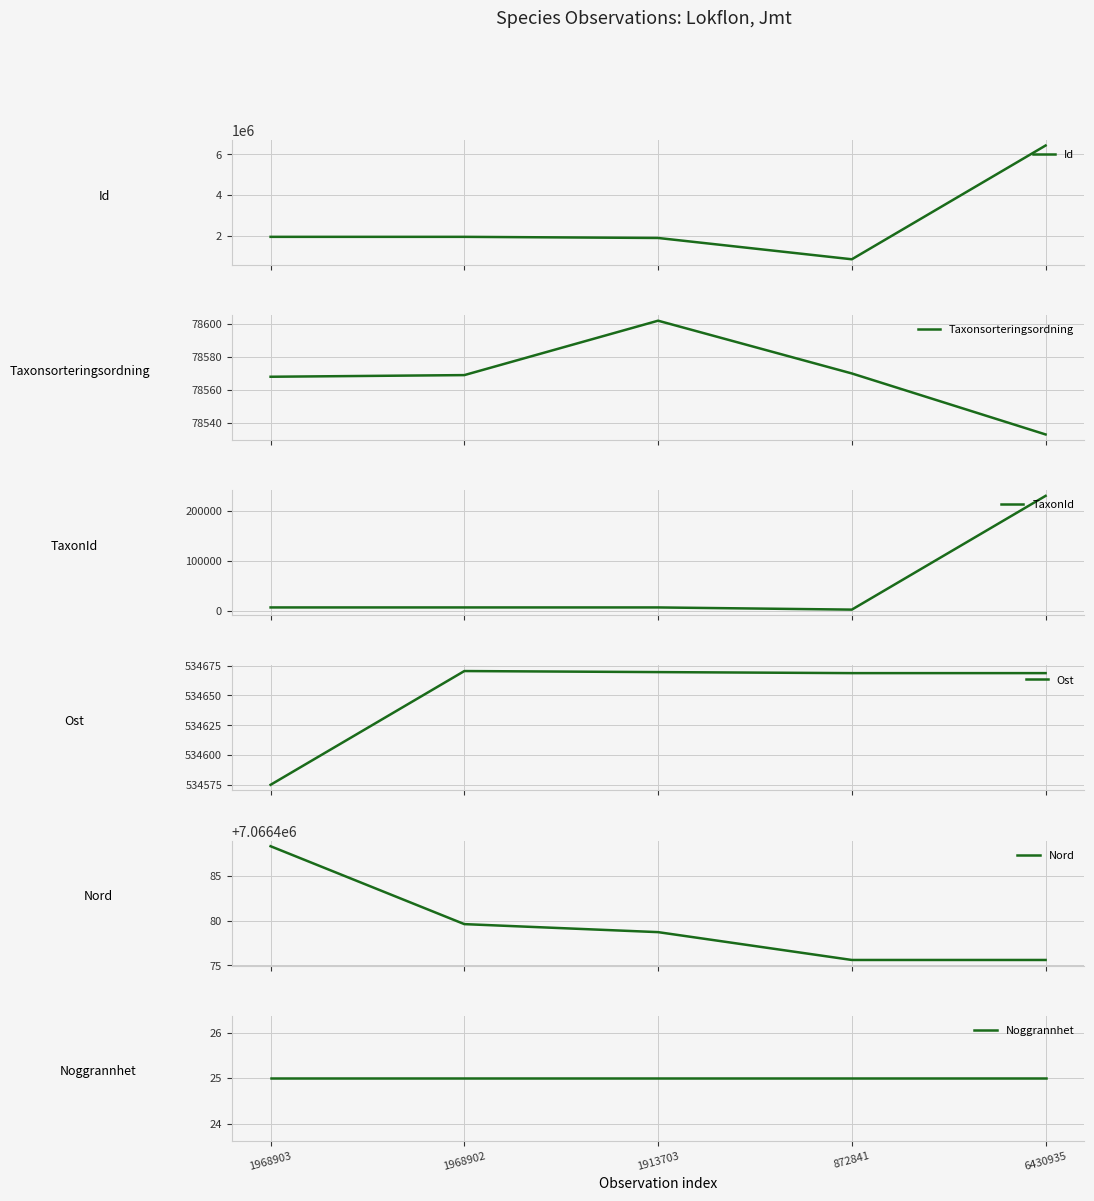

True or false: Nord has more than 1 points higher than both neighbors.

False